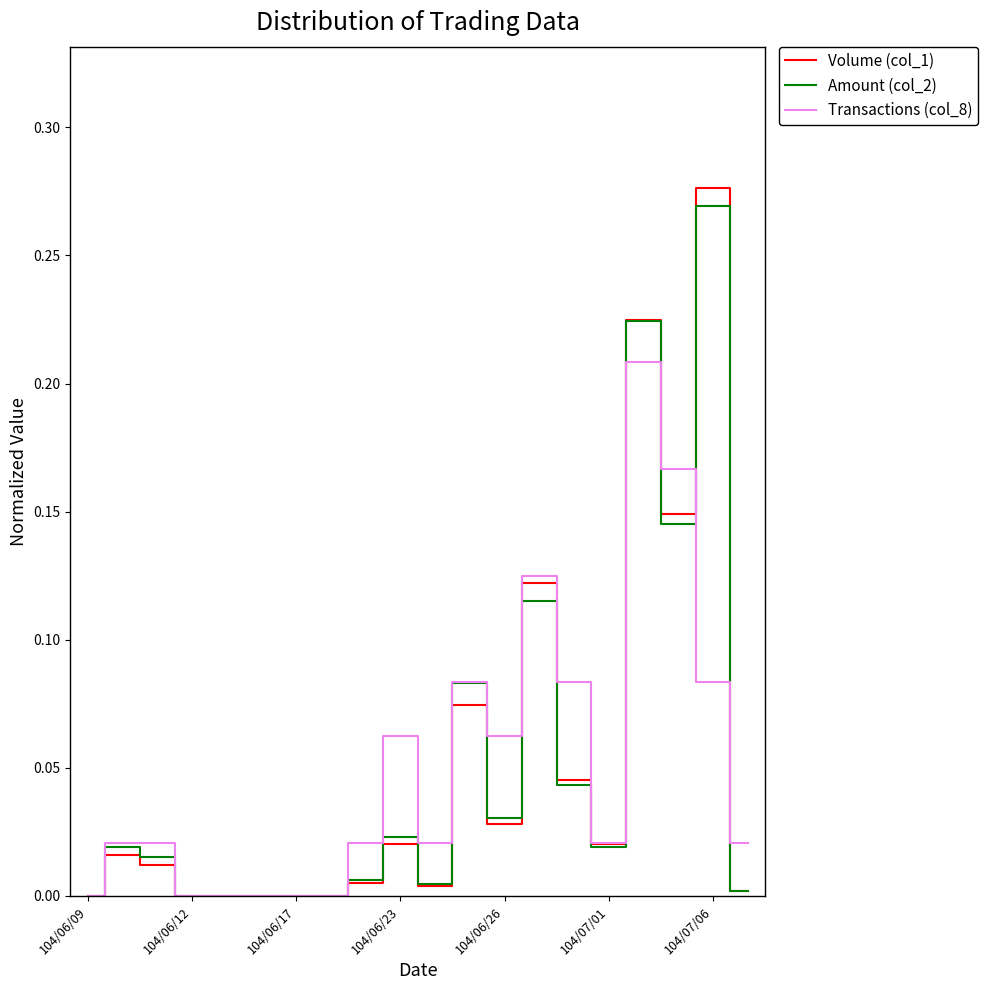

Which series has the largest range (max minus min)?

Volume (col_1)